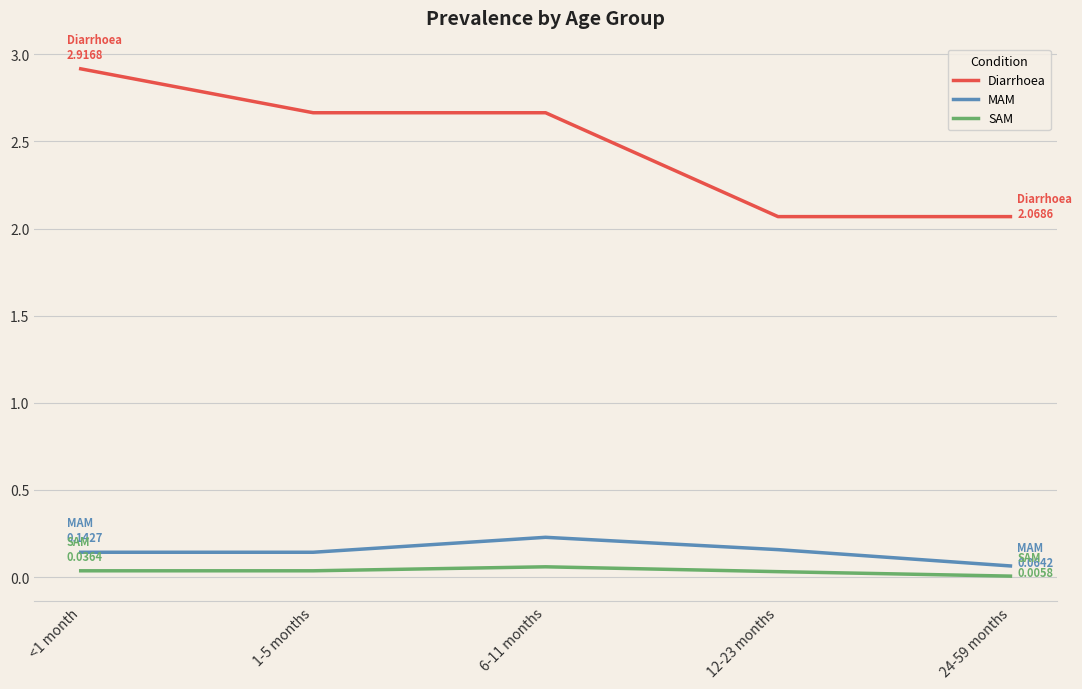

True or false: Diarrhoea has more than 1 interior local peaks.

False